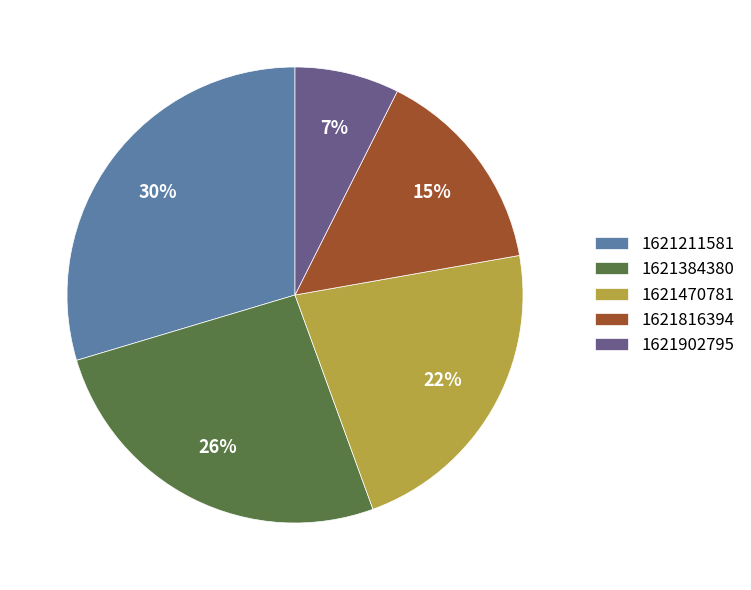

To the nearest percent, what percentage of the pie is 1621211581?

30%